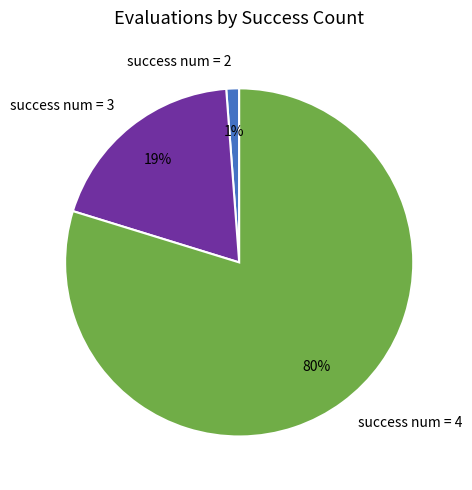

To the nearest percent, what is the combined percentage of success num = 4 and success num = 3?

99%